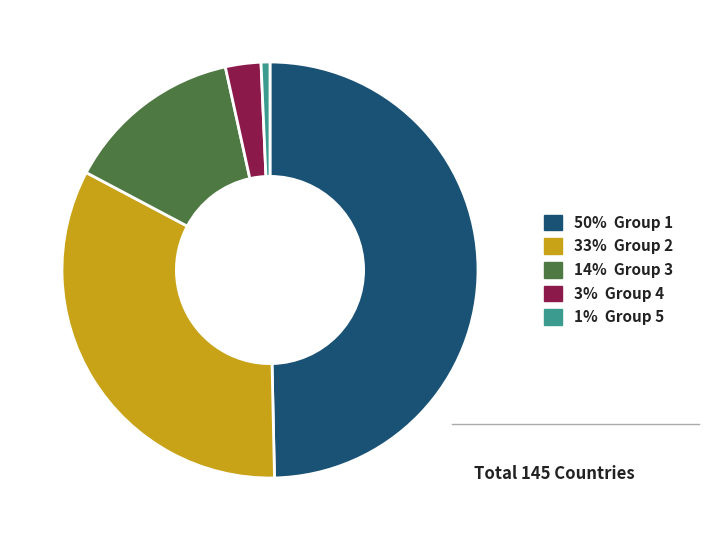

True or false: 14% Group 3 accounts for 1% of the total.

False